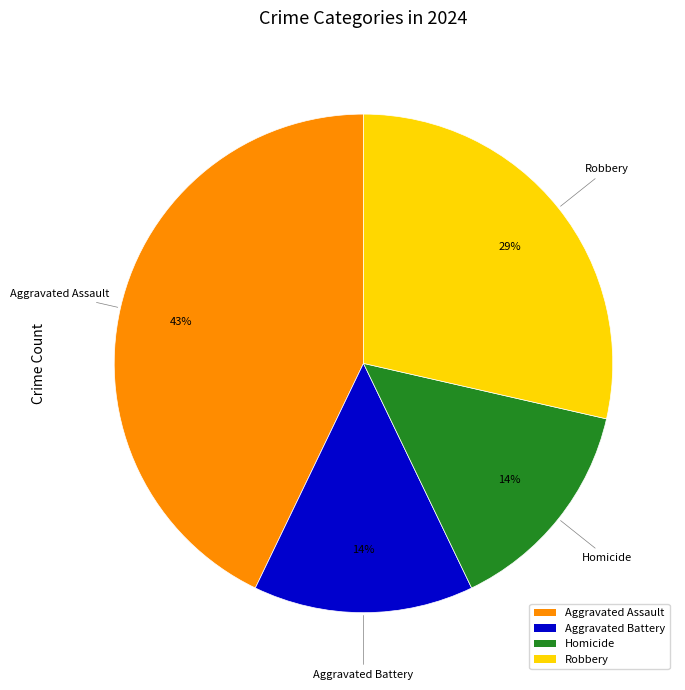

Is the sum of Robbery and Aggravated Battery greater than half?

No